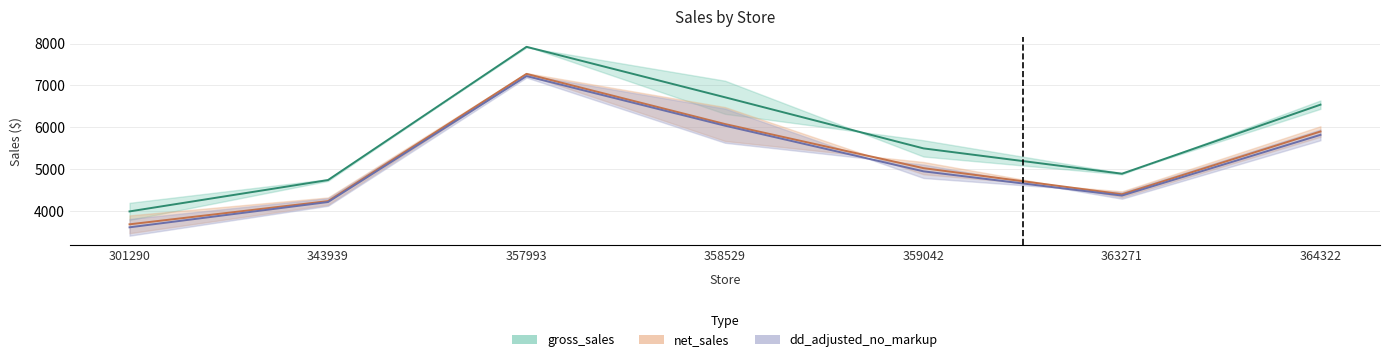

Rank the categories by net_sales value from lowest to highest.

301290, 343939, 363271, 359042, 364322, 358529, 357993